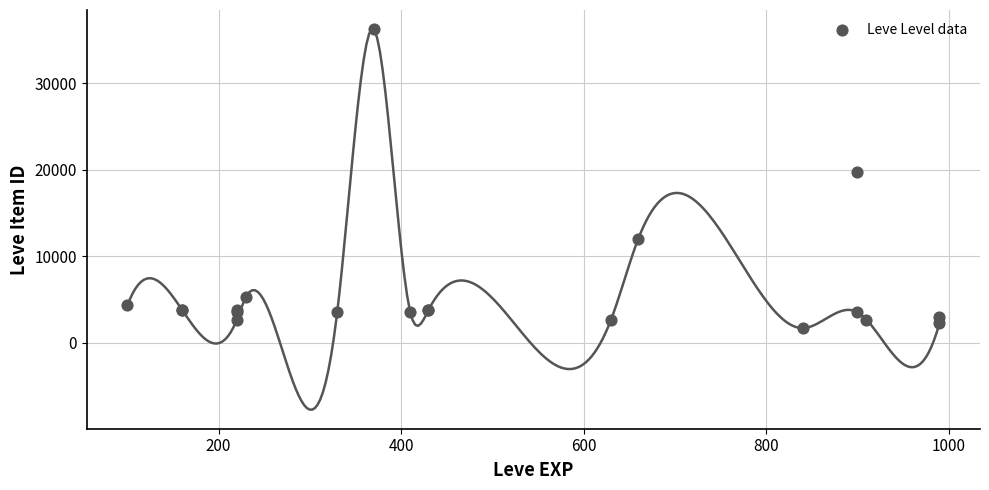

What Y value in the scatter plot is closest to 18967?

19744